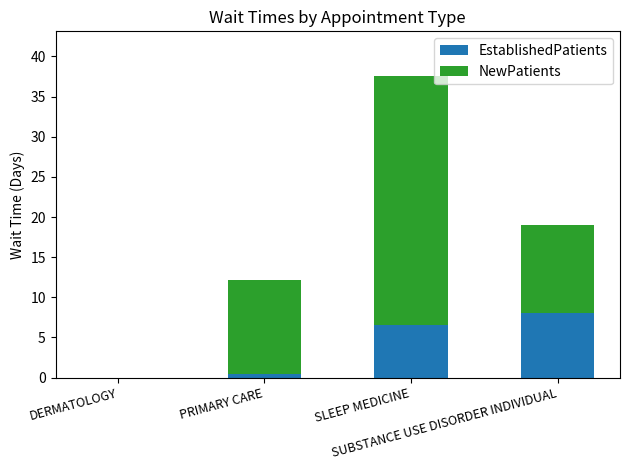

What are all the series names shown in the legend?

EstablishedPatients, NewPatients